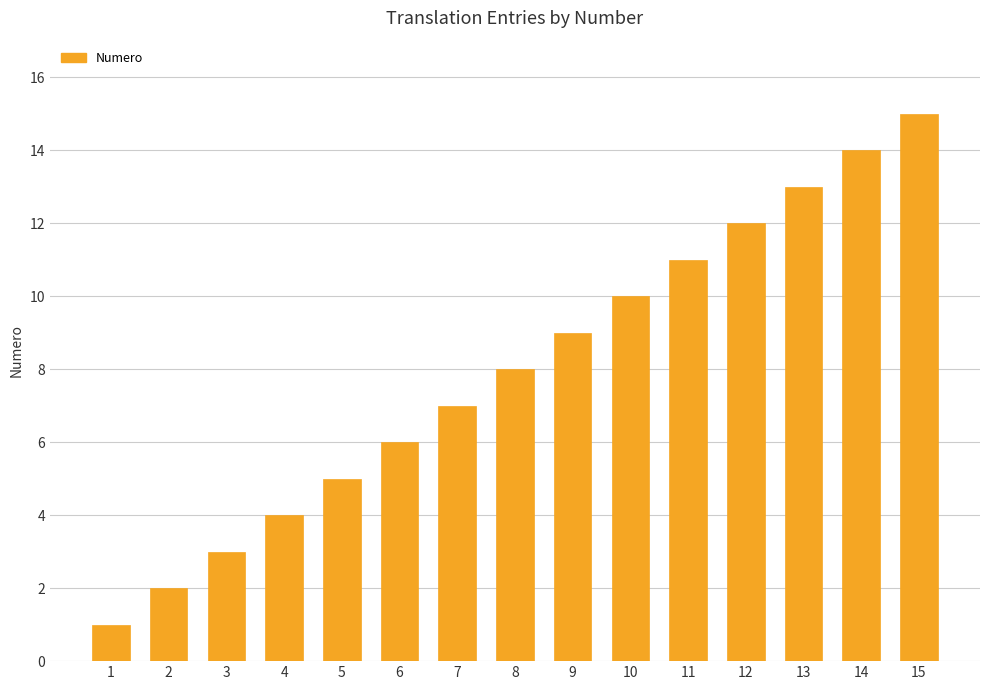

At which label is the value closest to 8?

8